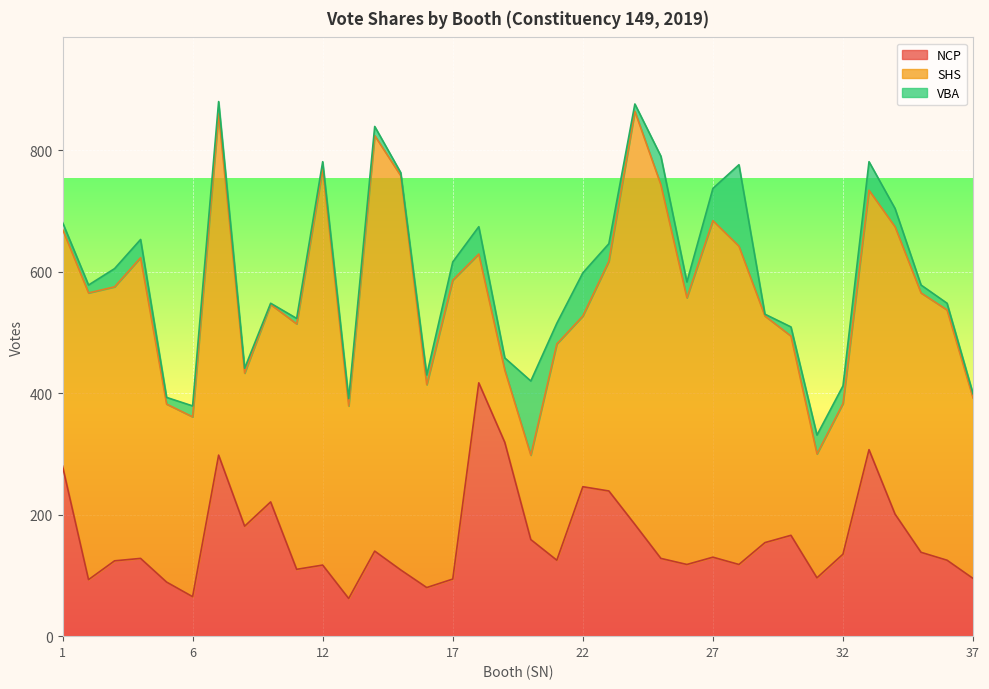

How many times do NCP and SHS cross each other?

2